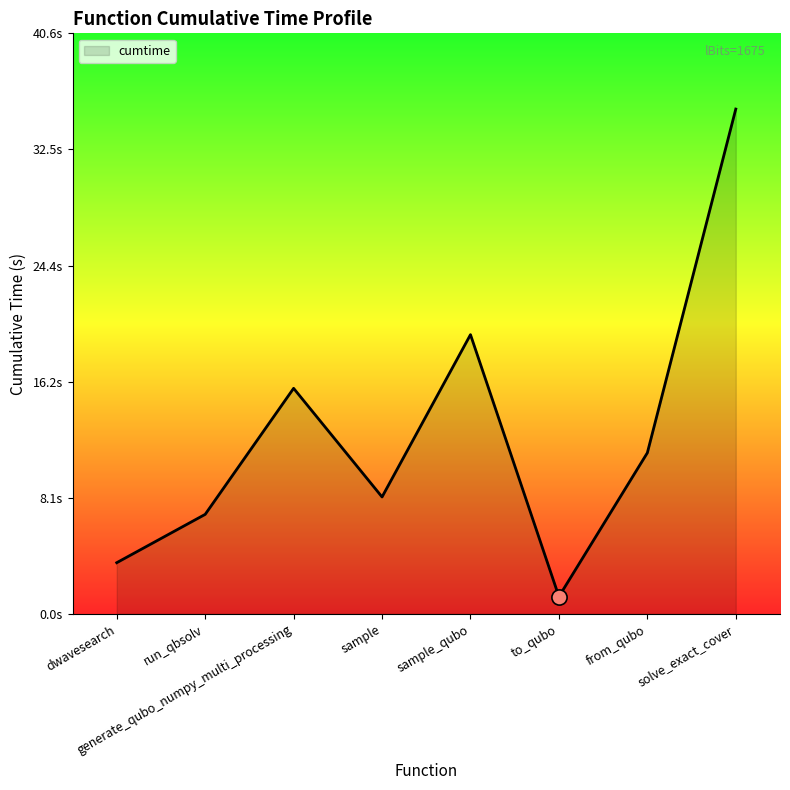

Approximately how many times larger is the value at from_qubo compared to generate_qubo_numpy_multi_processing?

0.7